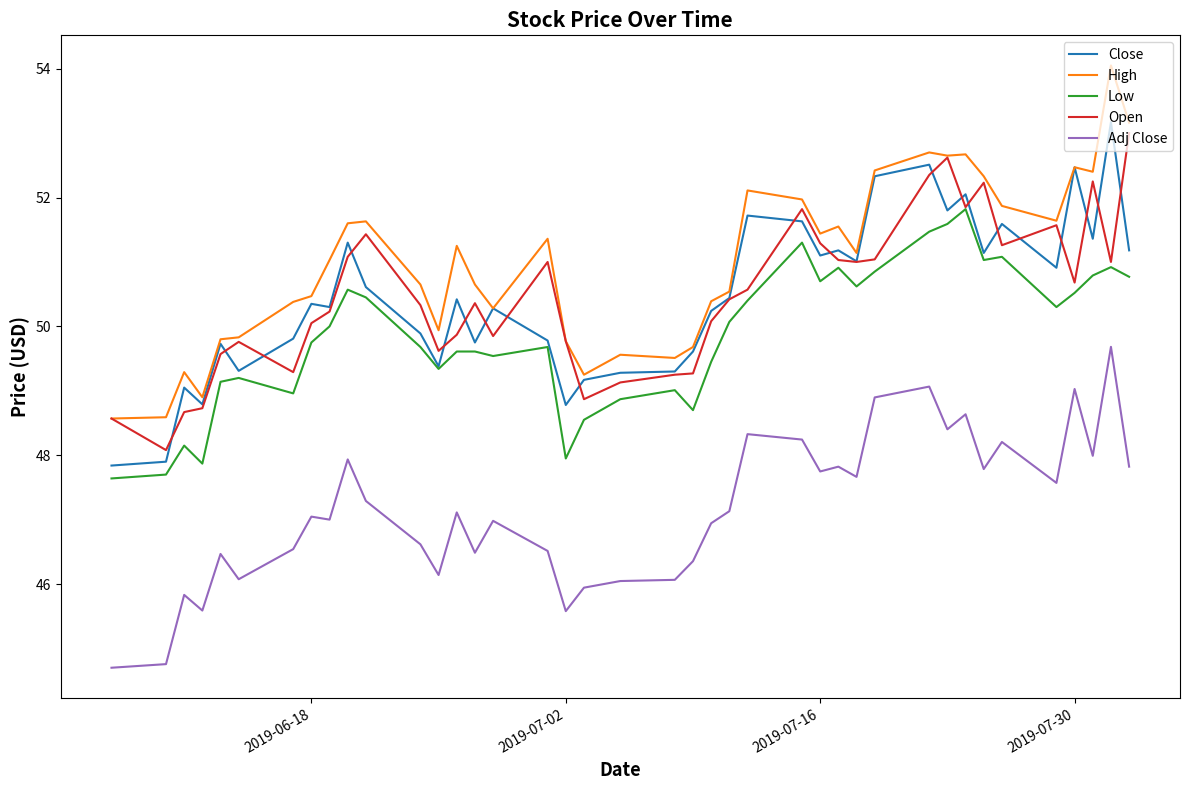

Which series has the widest spread of values?

High